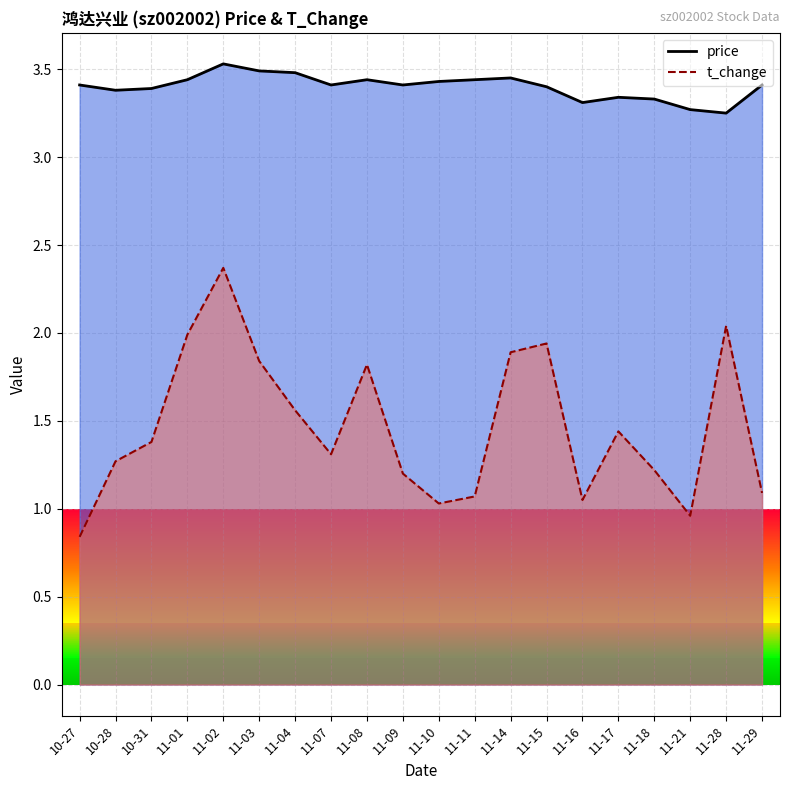

What is the sum of all t_change values?

29.3